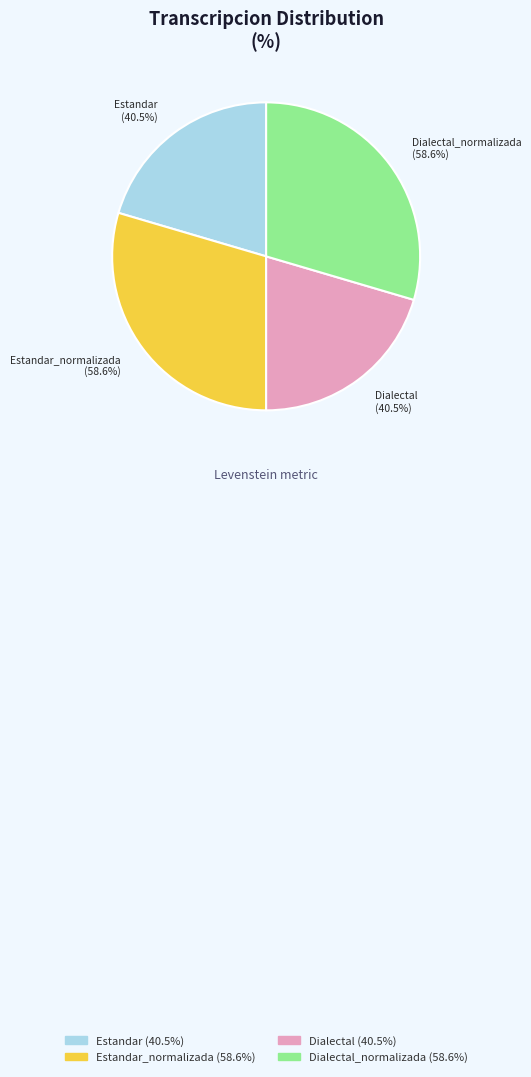

What percentage is the Estandar slice, to the nearest percent?

20%